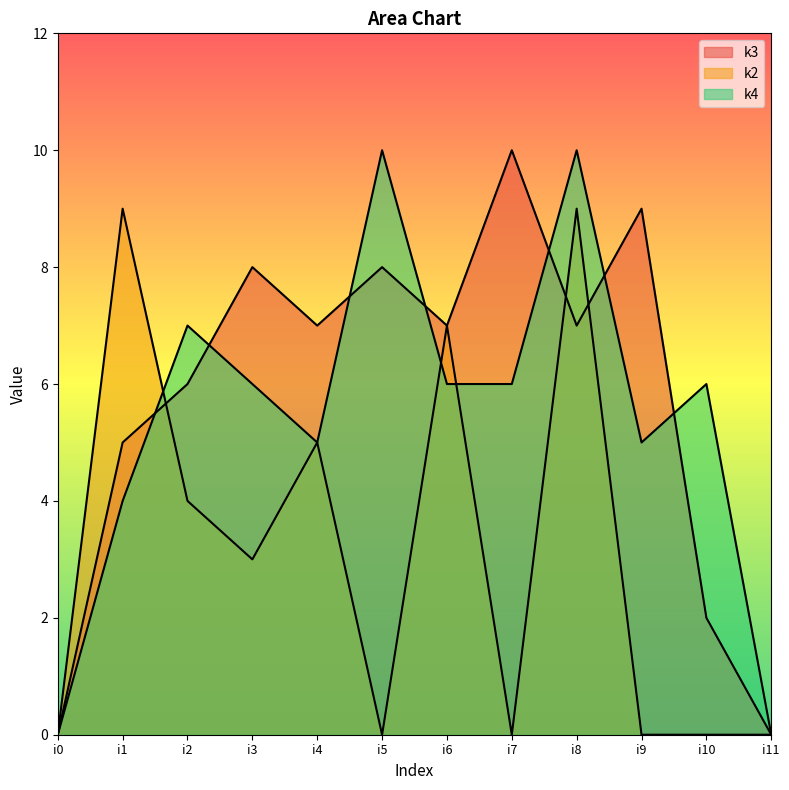

How many data points does each series have?

12